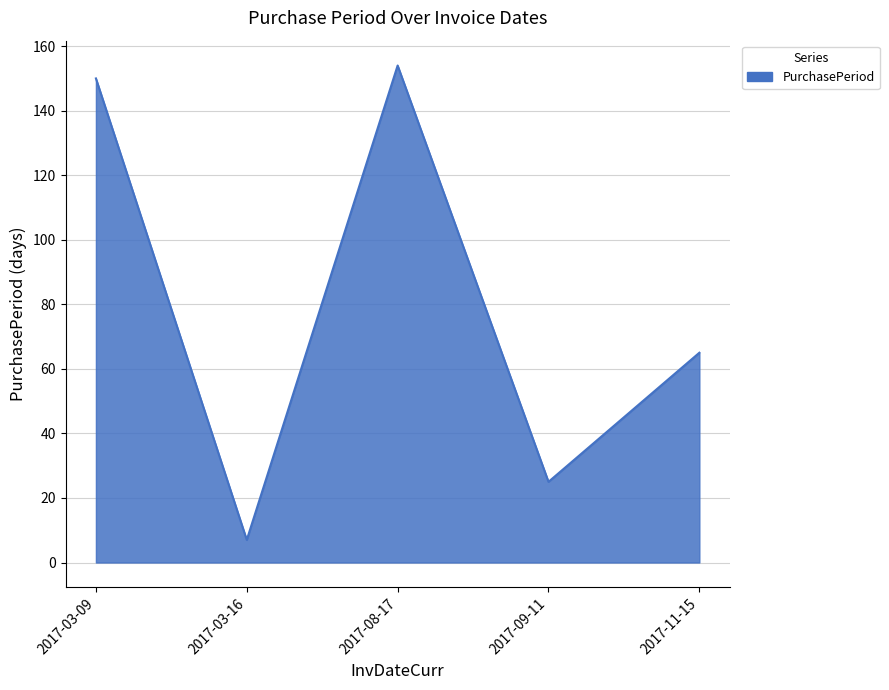

What is the smallest value displayed?

7